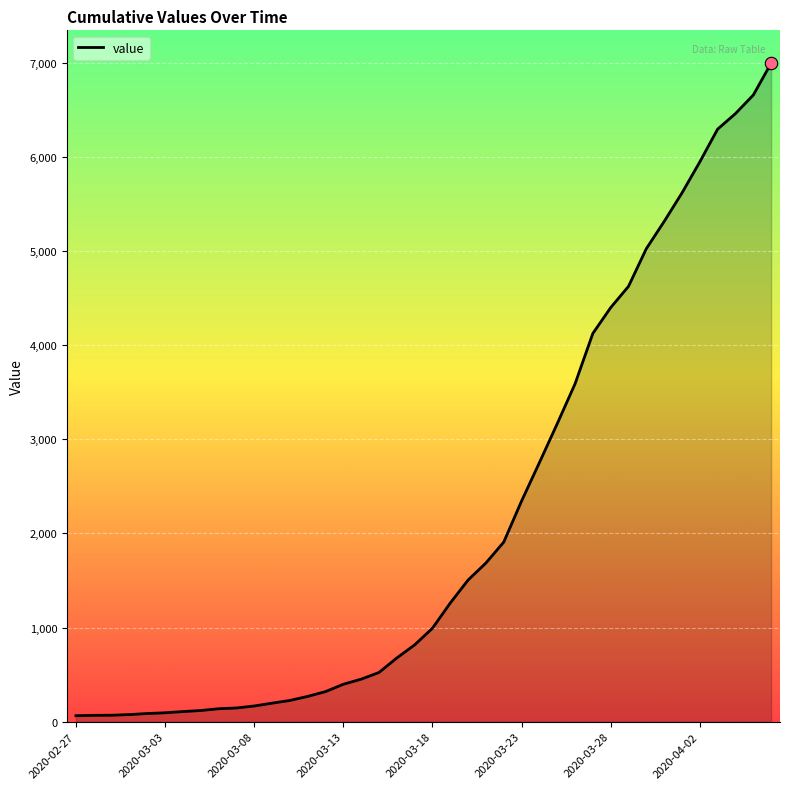

What is the greatest value displayed?

6995